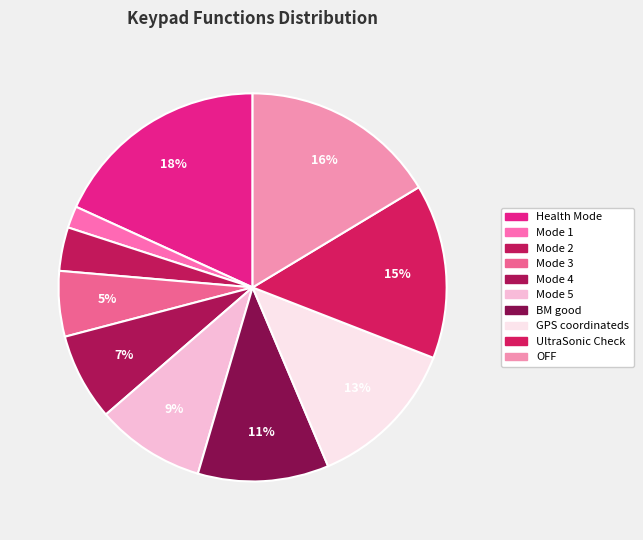

How many segments does this pie chart have?

10